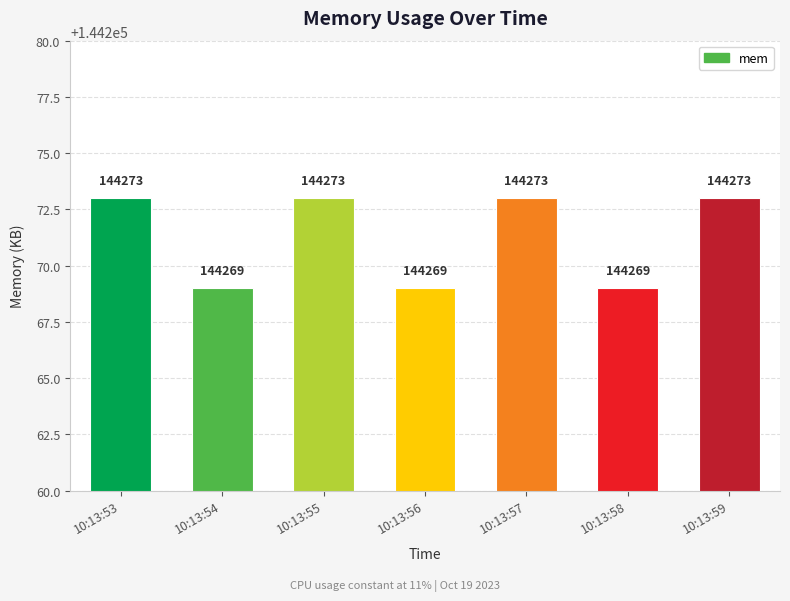

Are the bars horizontal?

No